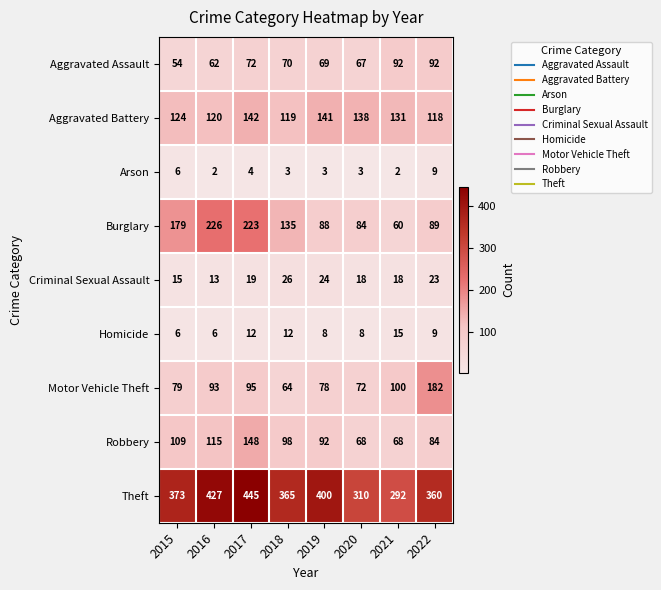

What is the difference between the maximum and minimum values in the Homicide series?

9